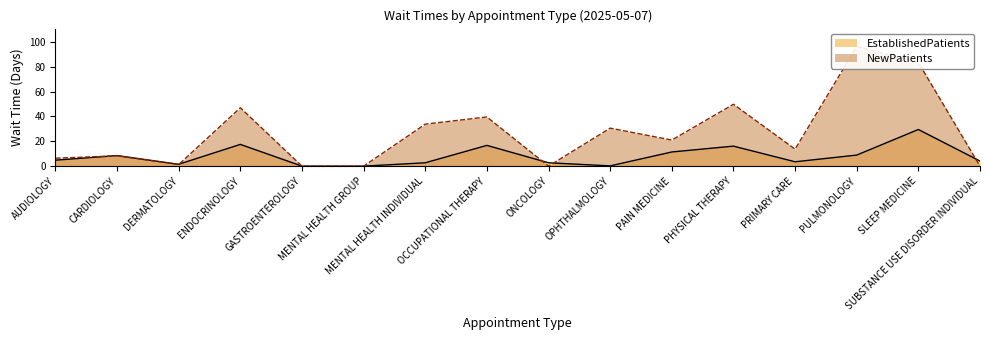

List the series in order of their peak value, highest first.

NewPatients, EstablishedPatients